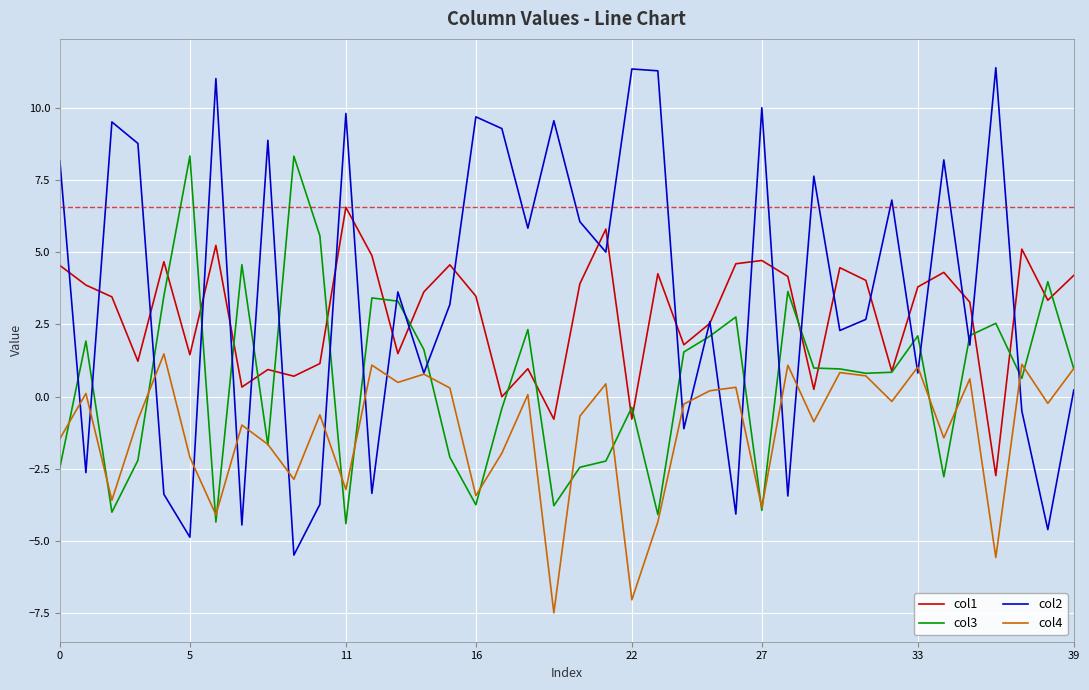

True or false: col2 and col3 cross at least once.

True